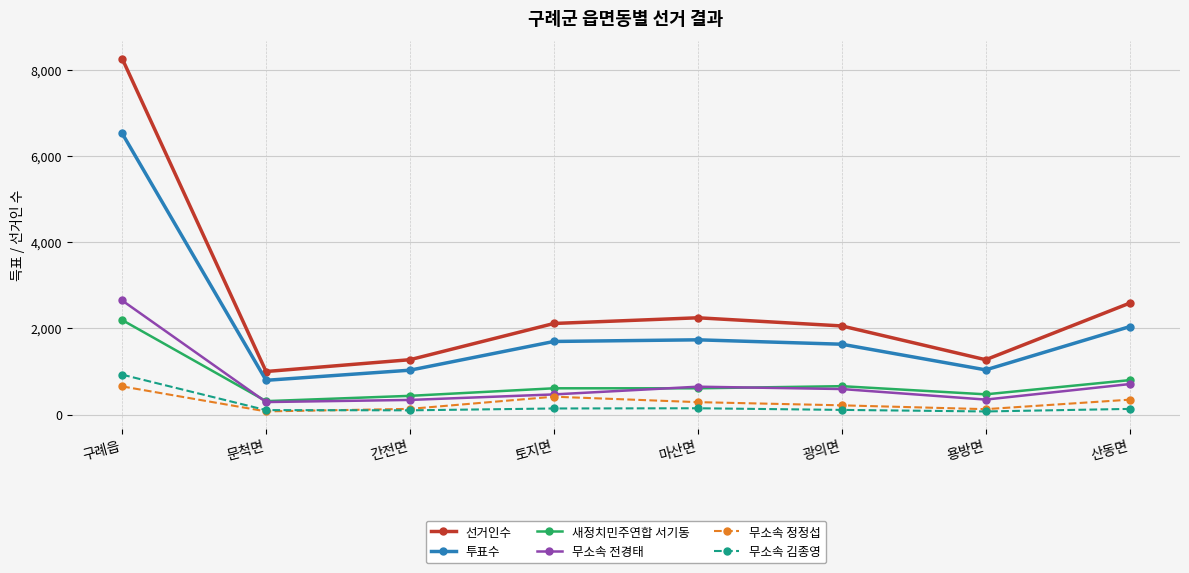

What are all the series names shown in the legend?

선거인수, 투표수, 새정치민주연합 서기동, 무소속 전경태, 무소속 정정섭, 무소속 김종영